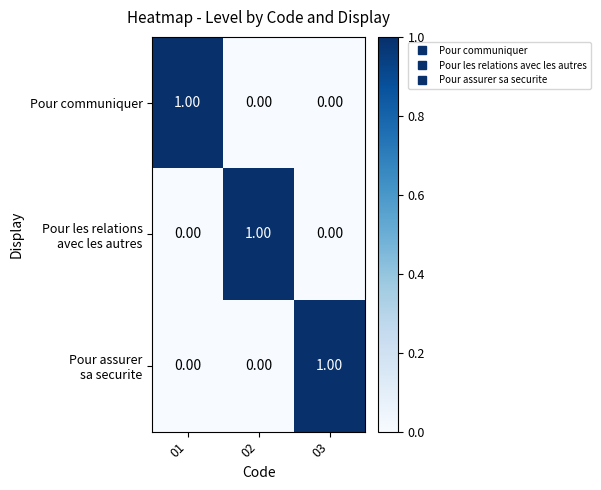

At how many categories does at least one series exceed 0?

3